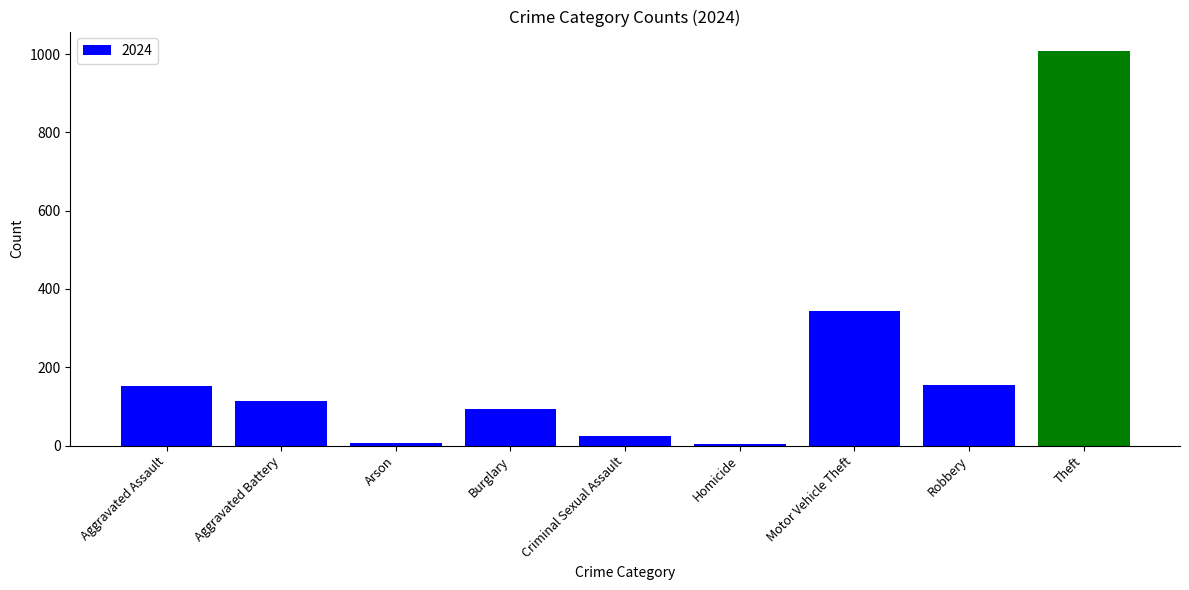

Which has a higher value, Motor Vehicle Theft or Burglary?

Motor Vehicle Theft